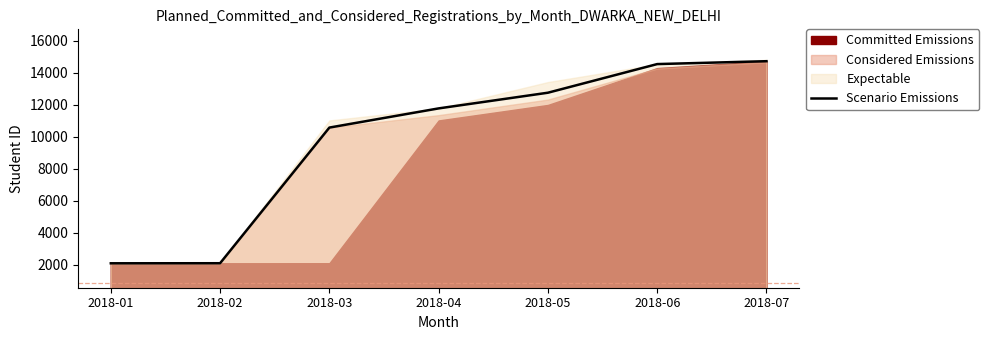

Reading left to right, list all the values displayed in this chart.

2091	2095	10565	11763	12742	14530	14710